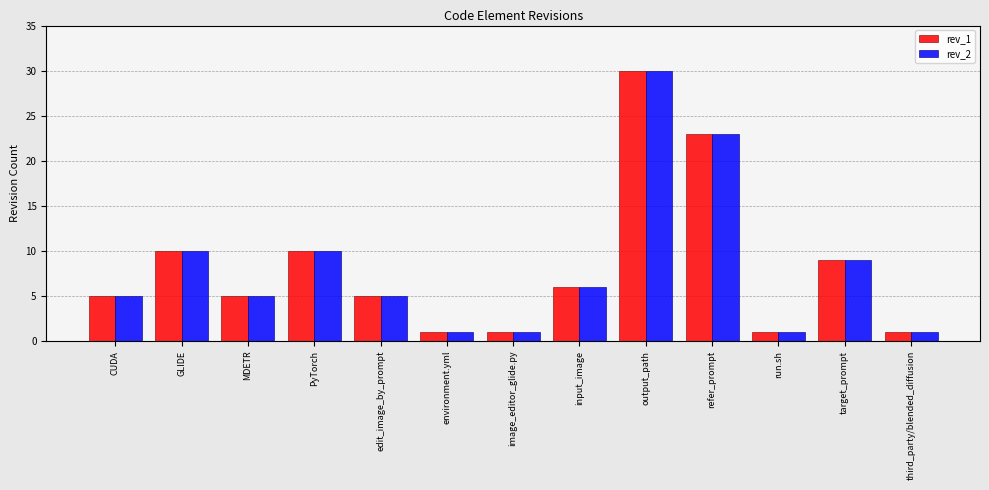

The value of rev_1 at CUDA is 2. True or false?

False